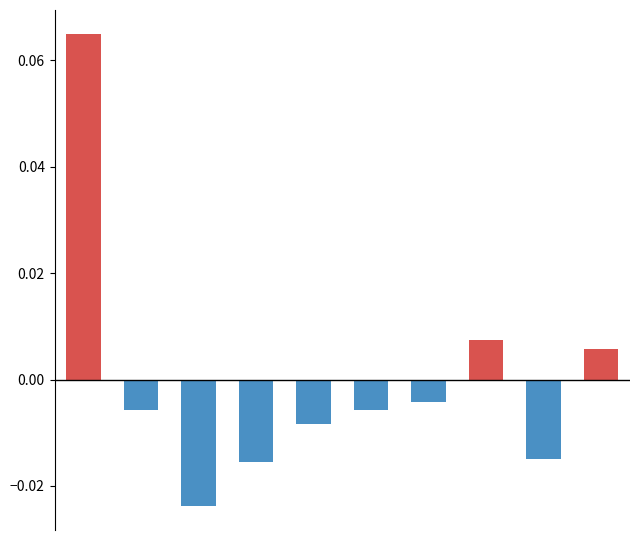

Which category has the lowest value across all series?

2